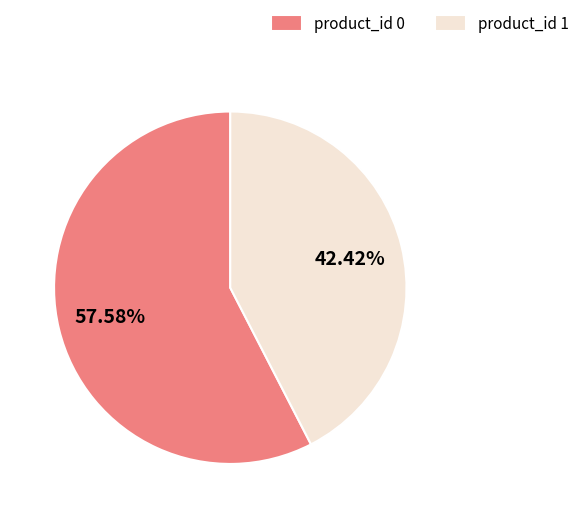

Which has a higher value, product_id 1 or product_id 0?

product_id 0